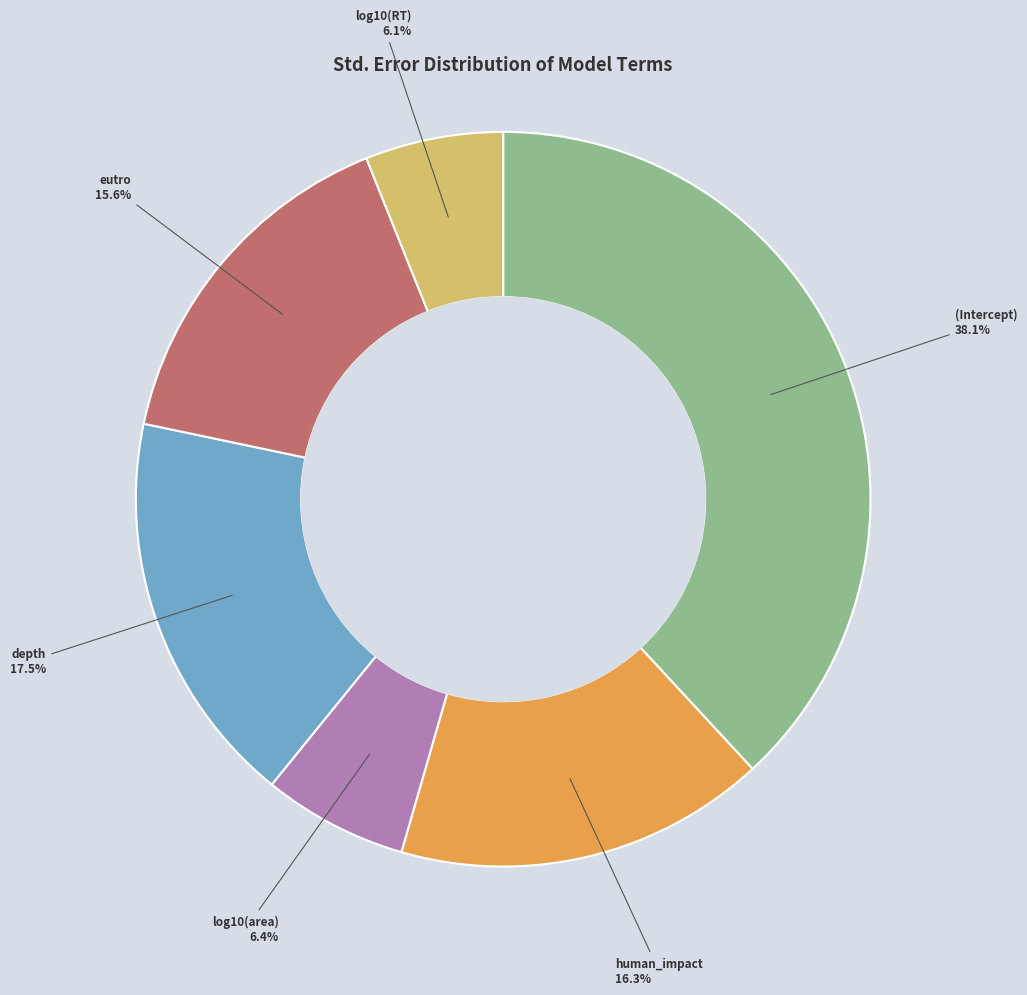

Is there any slice that represents more than half of the pie?

No